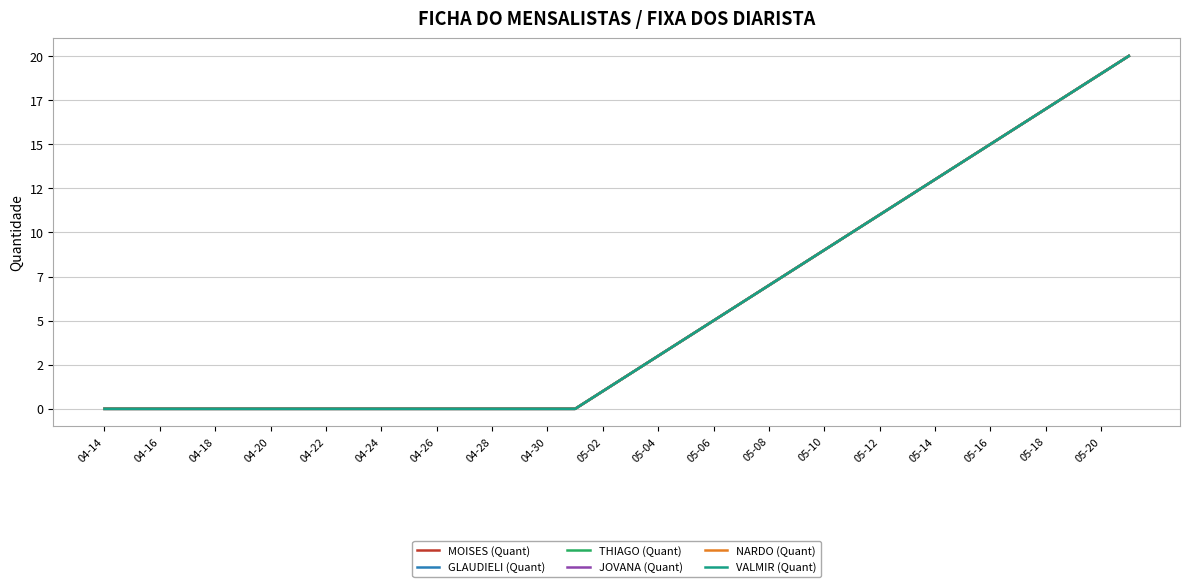

Is this an area chart (filled region under the line)?

No